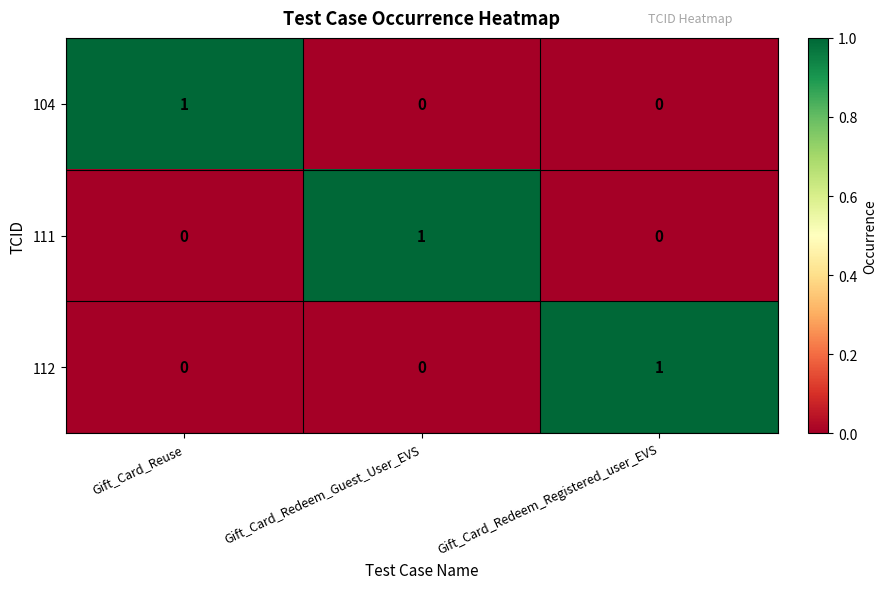

How many 112 values are between 0 and 1?

3